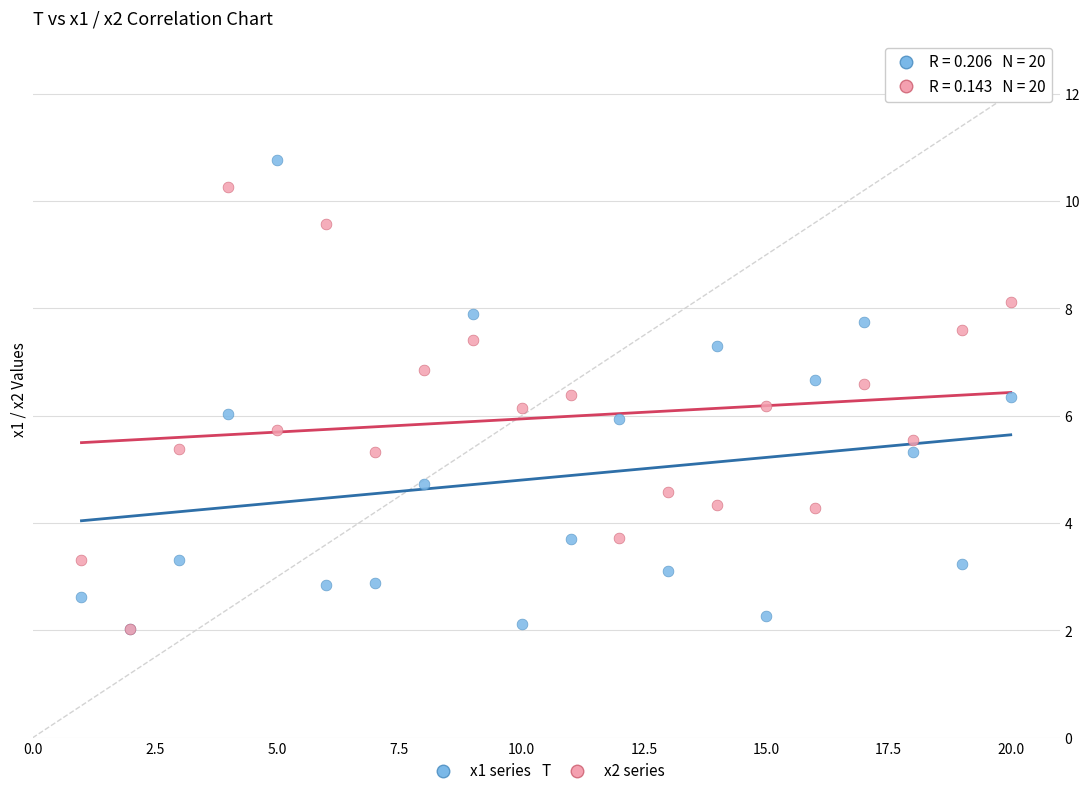

What are all the series names shown in the legend?

x1 series, x2 series